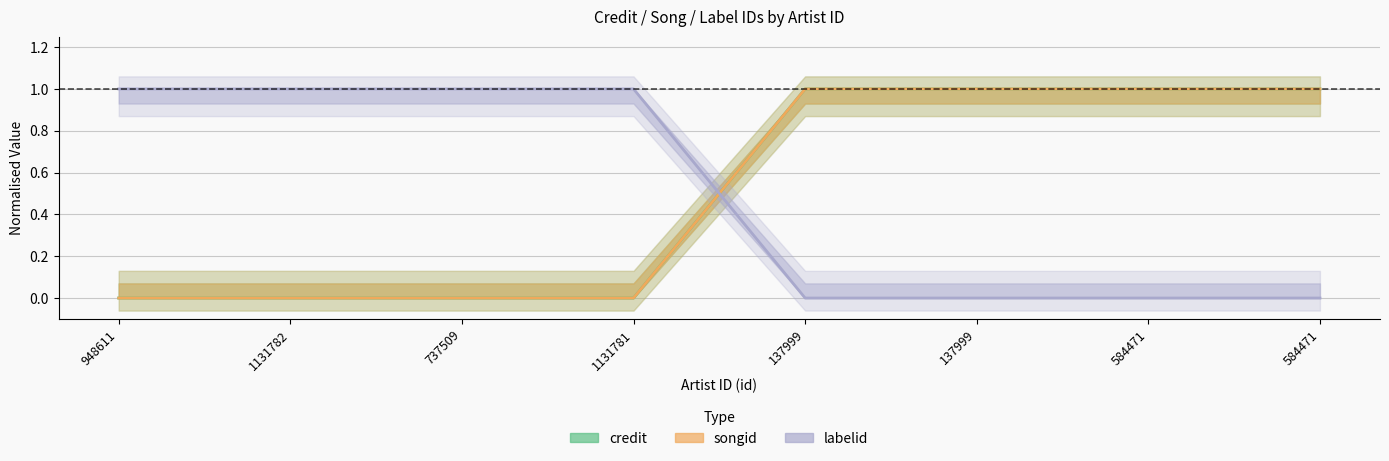

What is the label of the 8th point from the right?

948611